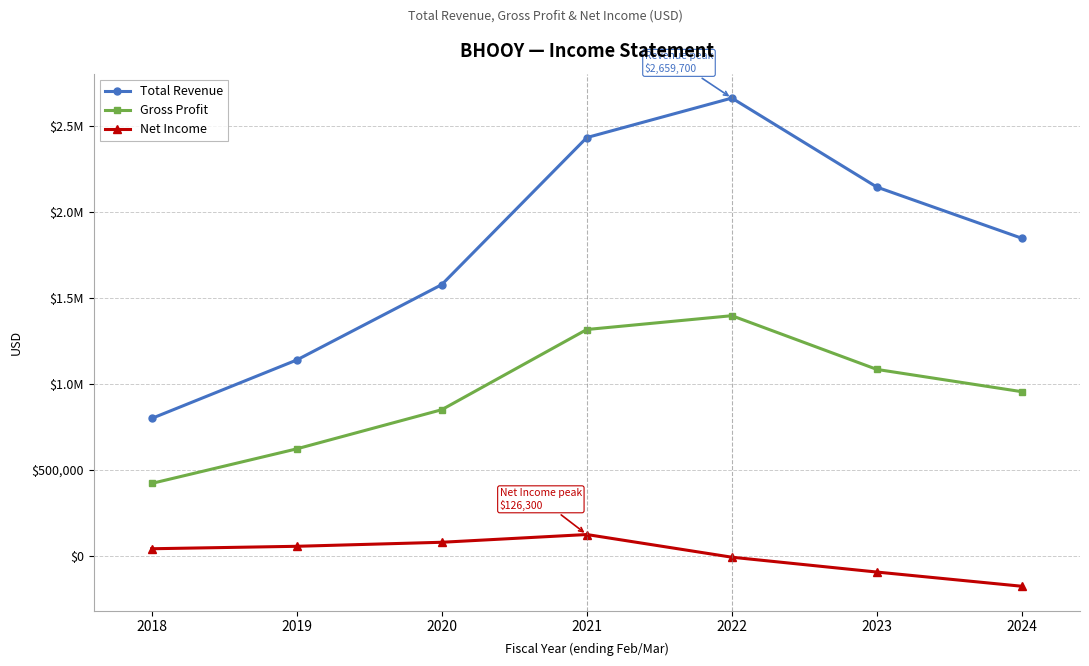

Does the chart display data point markers on the line(s)?

Yes